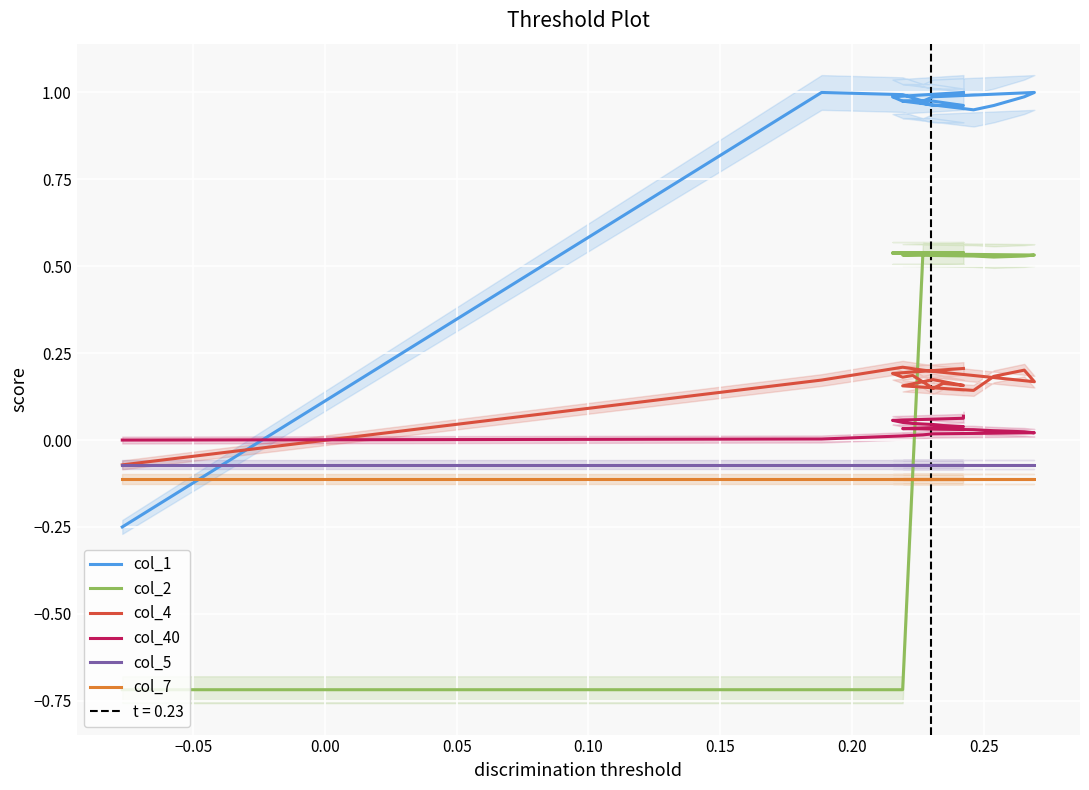

True or false: col_2 has more than 0 points higher than both neighbors.

True